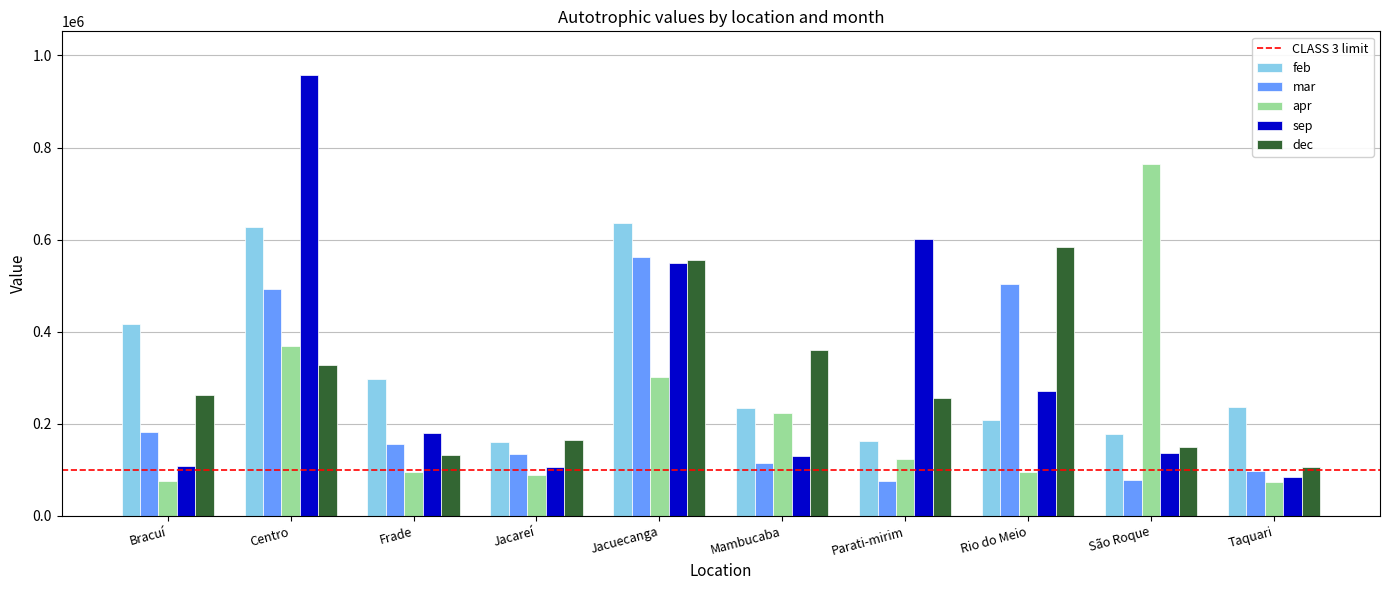

At which category is the sum across all series the highest?

Centro